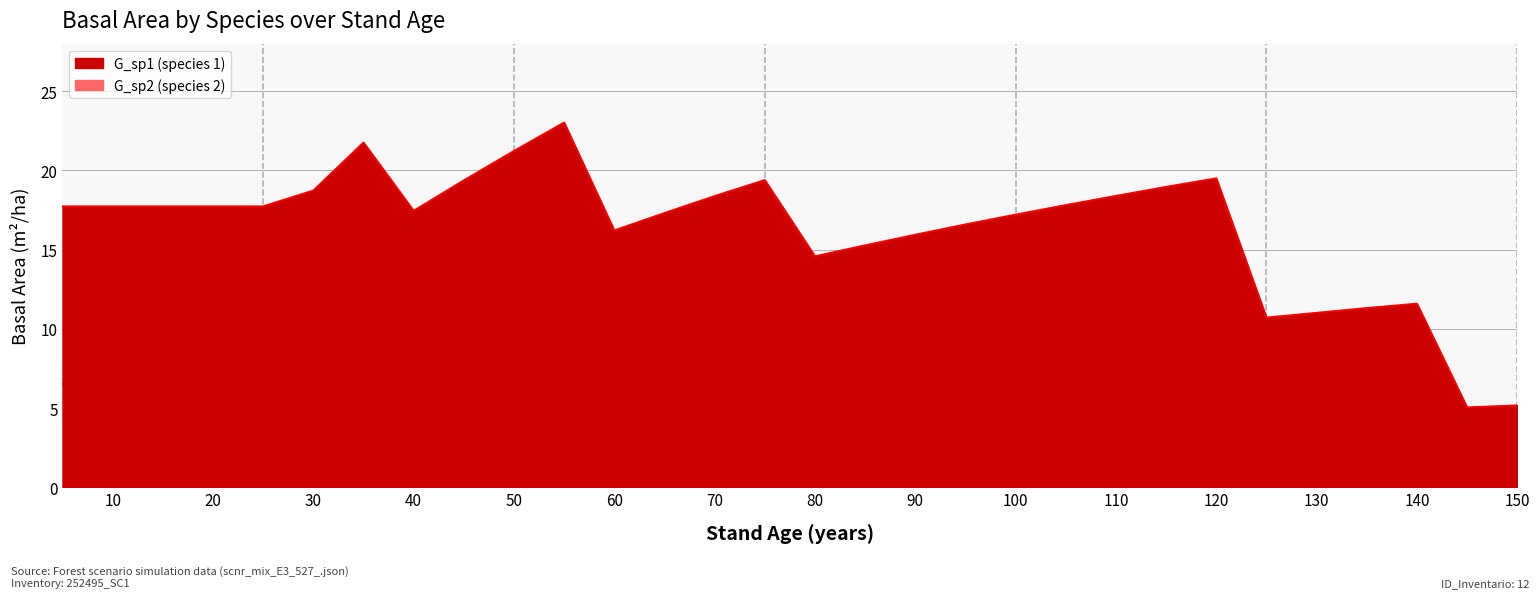

At which category does the chart reach its peak across all series?

55